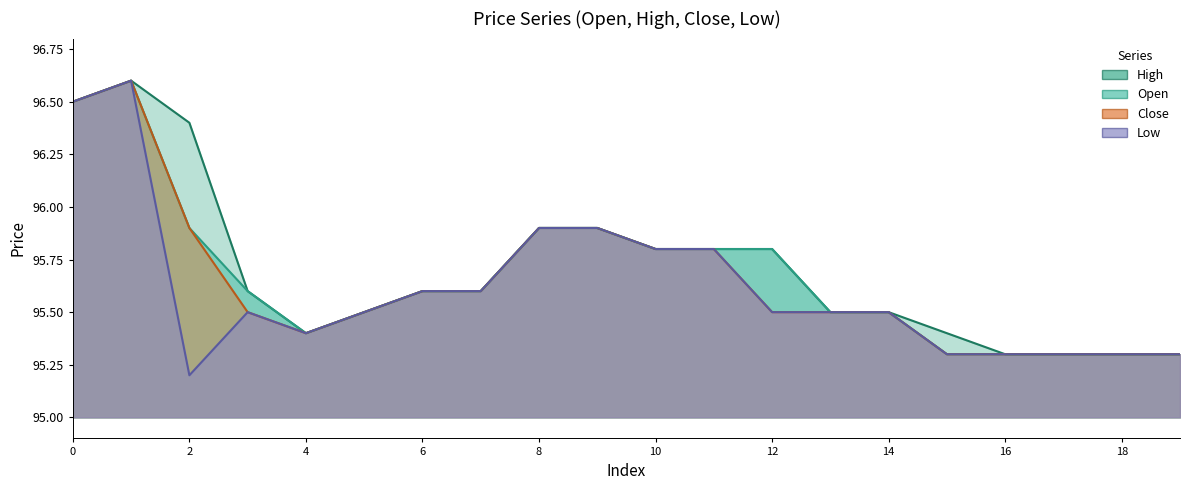

Reading left to right, extract all data points from this chart.

high: 96.5	96.6	96.4	95.6	95.4	95.5	95.6	95.6	95.9	95.9	95.8	95.8	95.8	95.5	95.5	95.4	95.3	95.3	95.3	95.3
open: 96.5	96.6	95.9	95.6	95.4	95.5	95.6	95.6	95.9	95.9	95.8	95.8	95.8	95.5	95.5	95.3	95.3	95.3	95.3	95.3
close: 96.5	96.6	95.9	95.5	95.4	95.5	95.6	95.6	95.9	95.9	95.8	95.8	95.5	95.5	95.5	95.3	95.3	95.3	95.3	95.3
low: 96.5	96.6	95.2	95.5	95.4	95.5	95.6	95.6	95.9	95.9	95.8	95.8	95.5	95.5	95.5	95.3	95.3	95.3	95.3	95.3